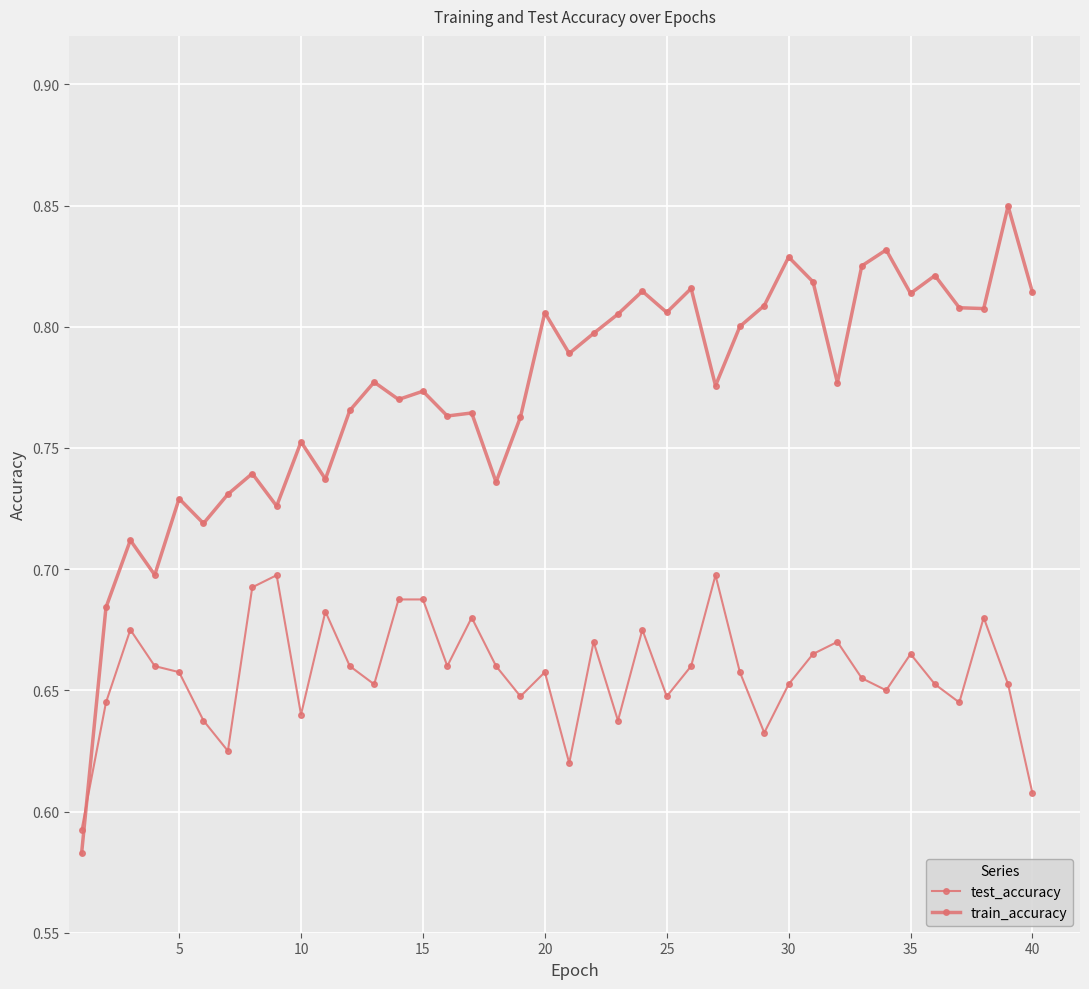

How many times do train_accuracy and test_accuracy cross each other?

1